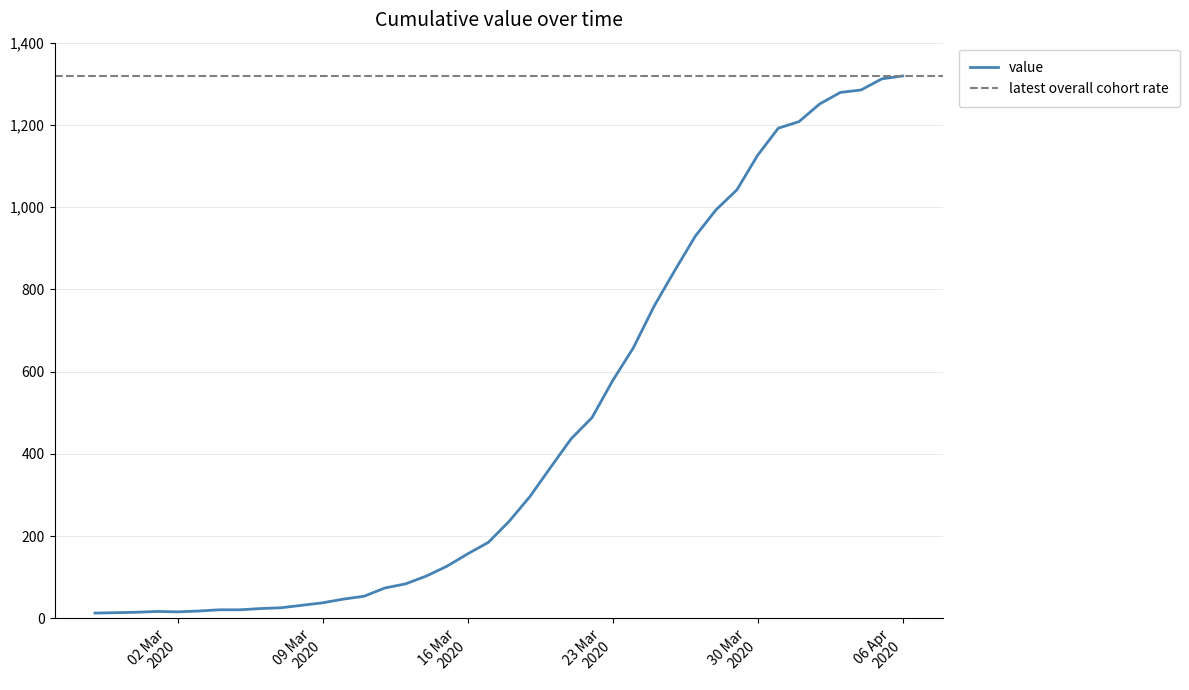

What is the difference between the maximum and minimum values?

1306